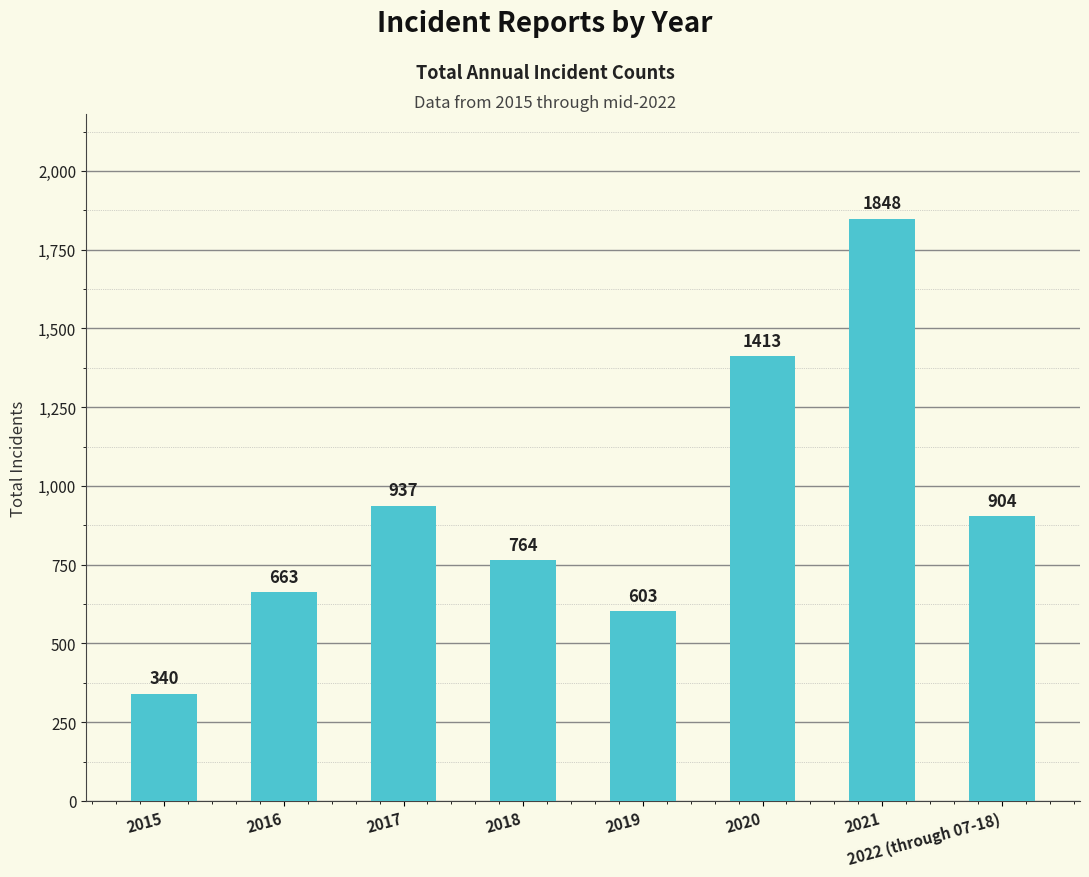

List the labels in order of value, largest first.

2021, 2020, 2017, 2022 (through 07-18), 2018, 2016, 2019, 2015